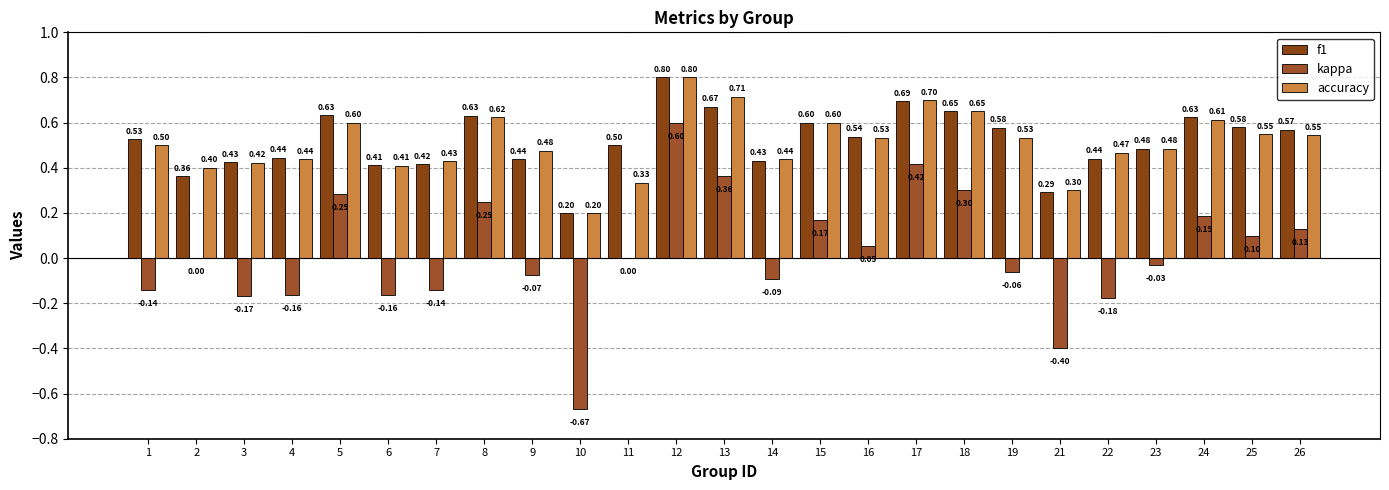

The accuracy series shows 0.5 at 21. True or false?

False